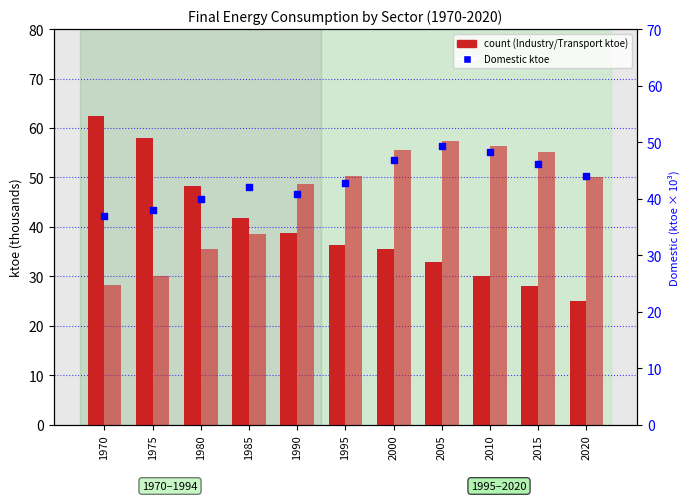

Which series has the widest spread of Y values?

Industry (ktoe)